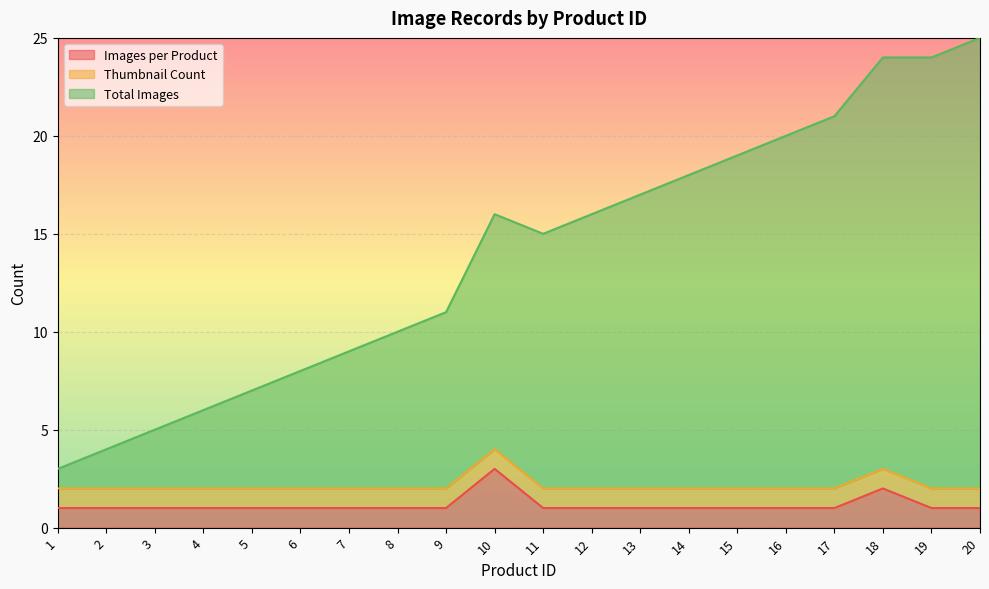

What are all the series names shown in the legend?

Images per Product, Thumbnail Count, Total Images